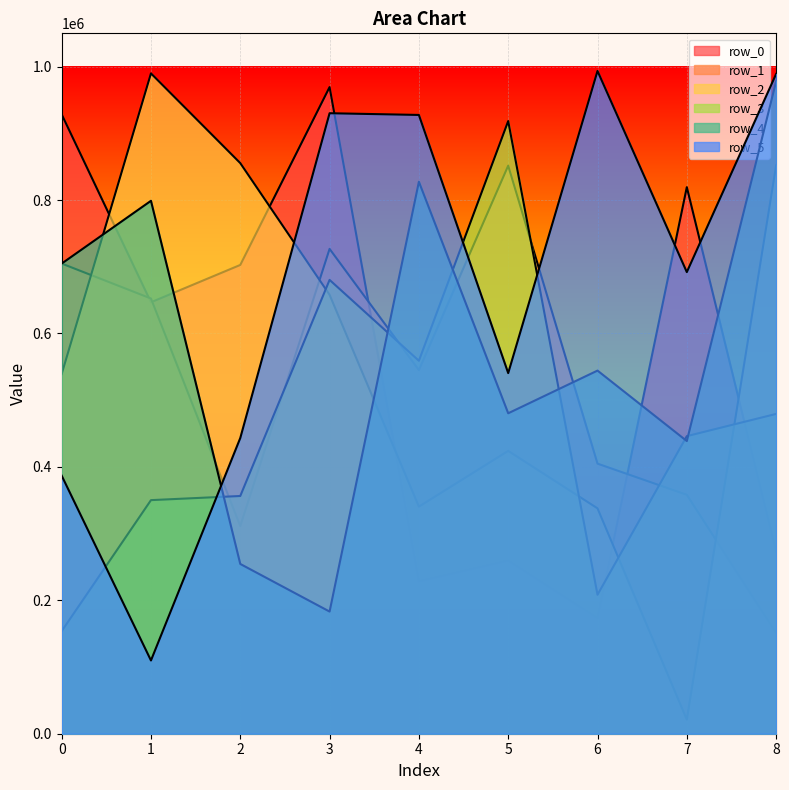

List the series in order of their peak value, highest first.

row_5, row_2, row_4, row_0, row_3, row_1